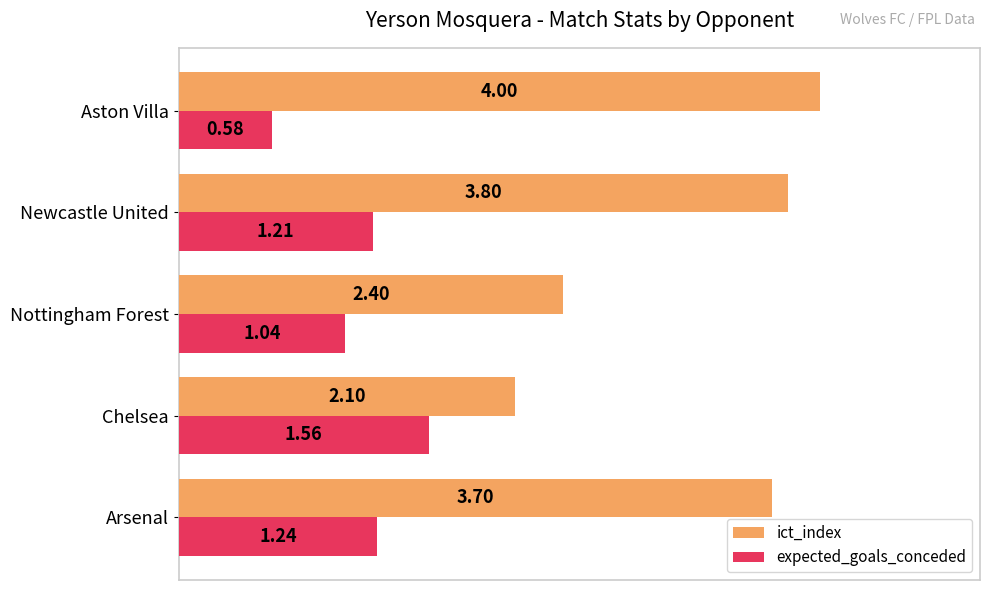

Is the value of expected_goals_conceded at Nottingham Forest greater than the value of ict_index at Aston Villa?

No